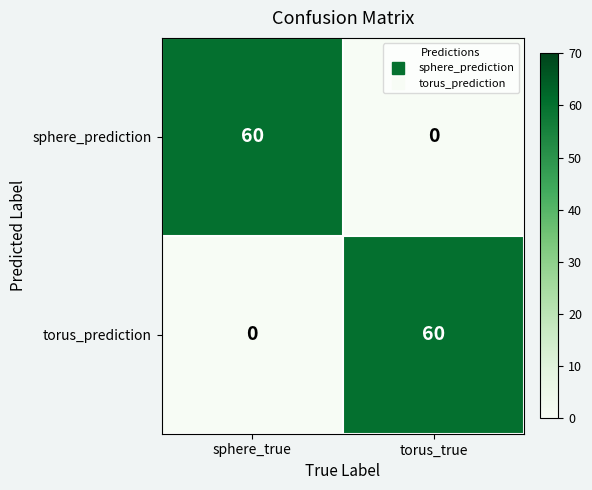

How many categories are shown in the chart?

2